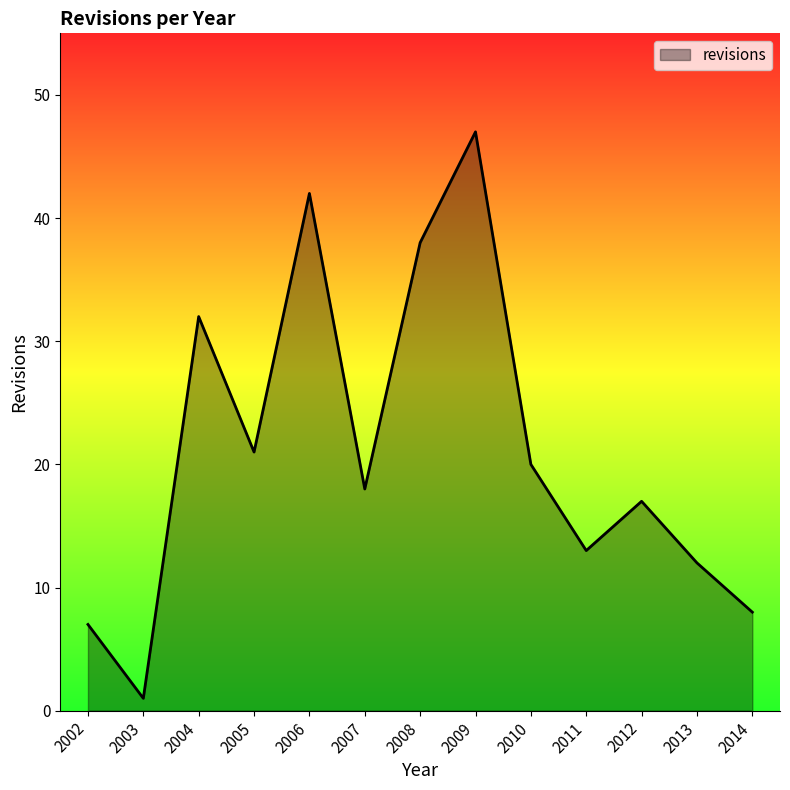

At which category does the data reach its first local peak?

2004